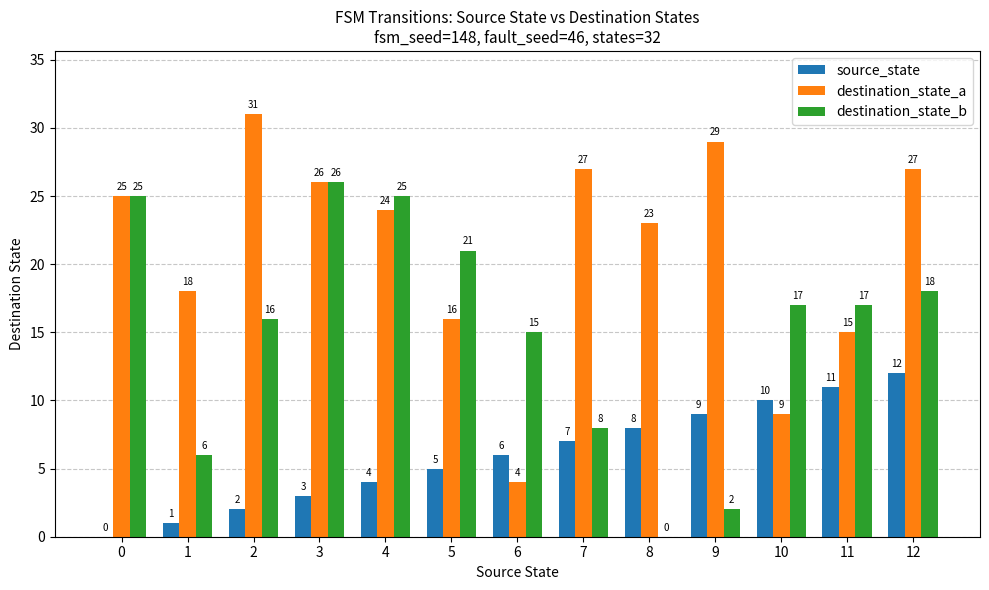

The destination_state_b series shows 2 at 1. True or false?

False